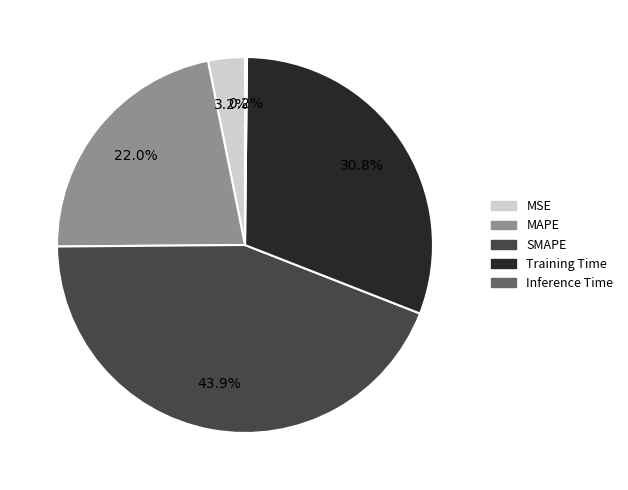

How much of the chart is everything except Training Time?

69.2%